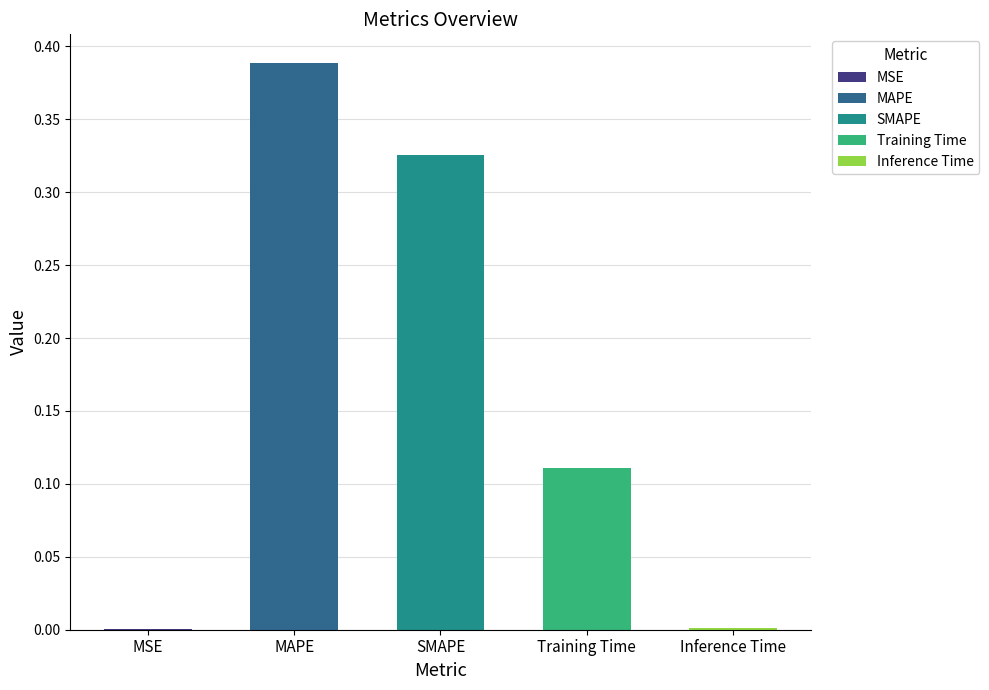

The value at Inference Time is 0.0. True or false?

True